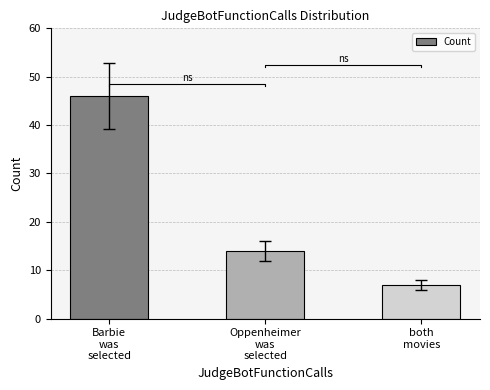

How many bars are there in total?

3